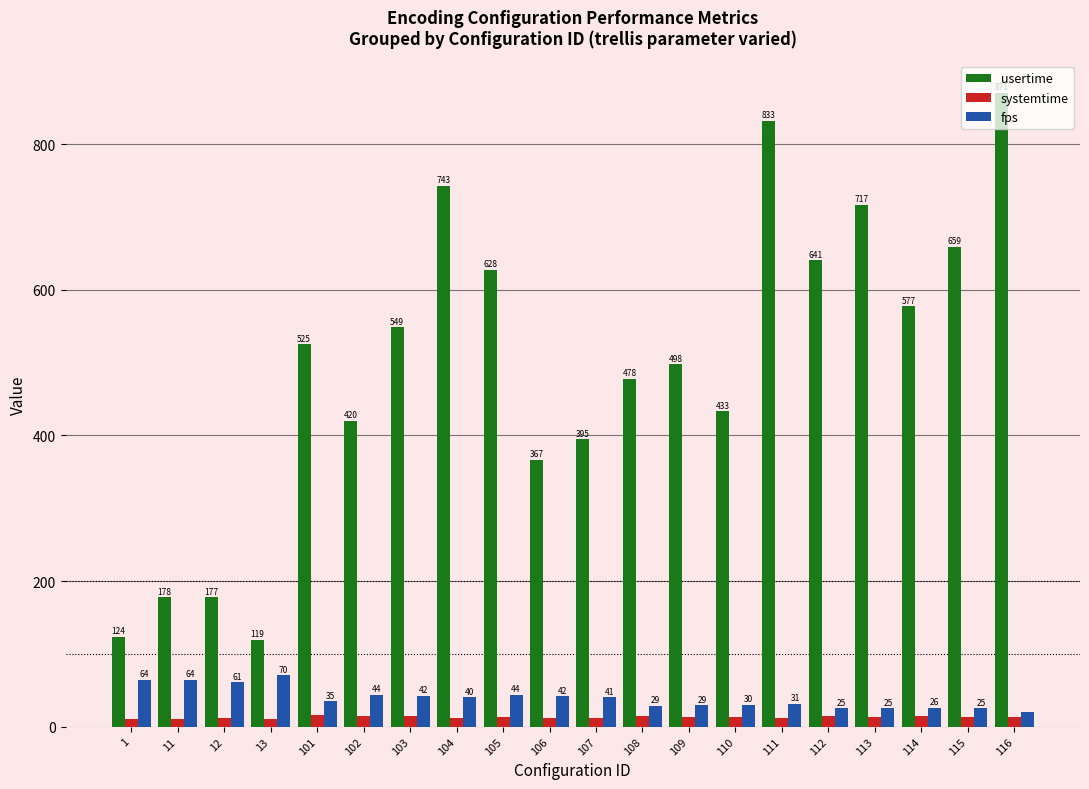

How many data points in usertime are above 525?

10